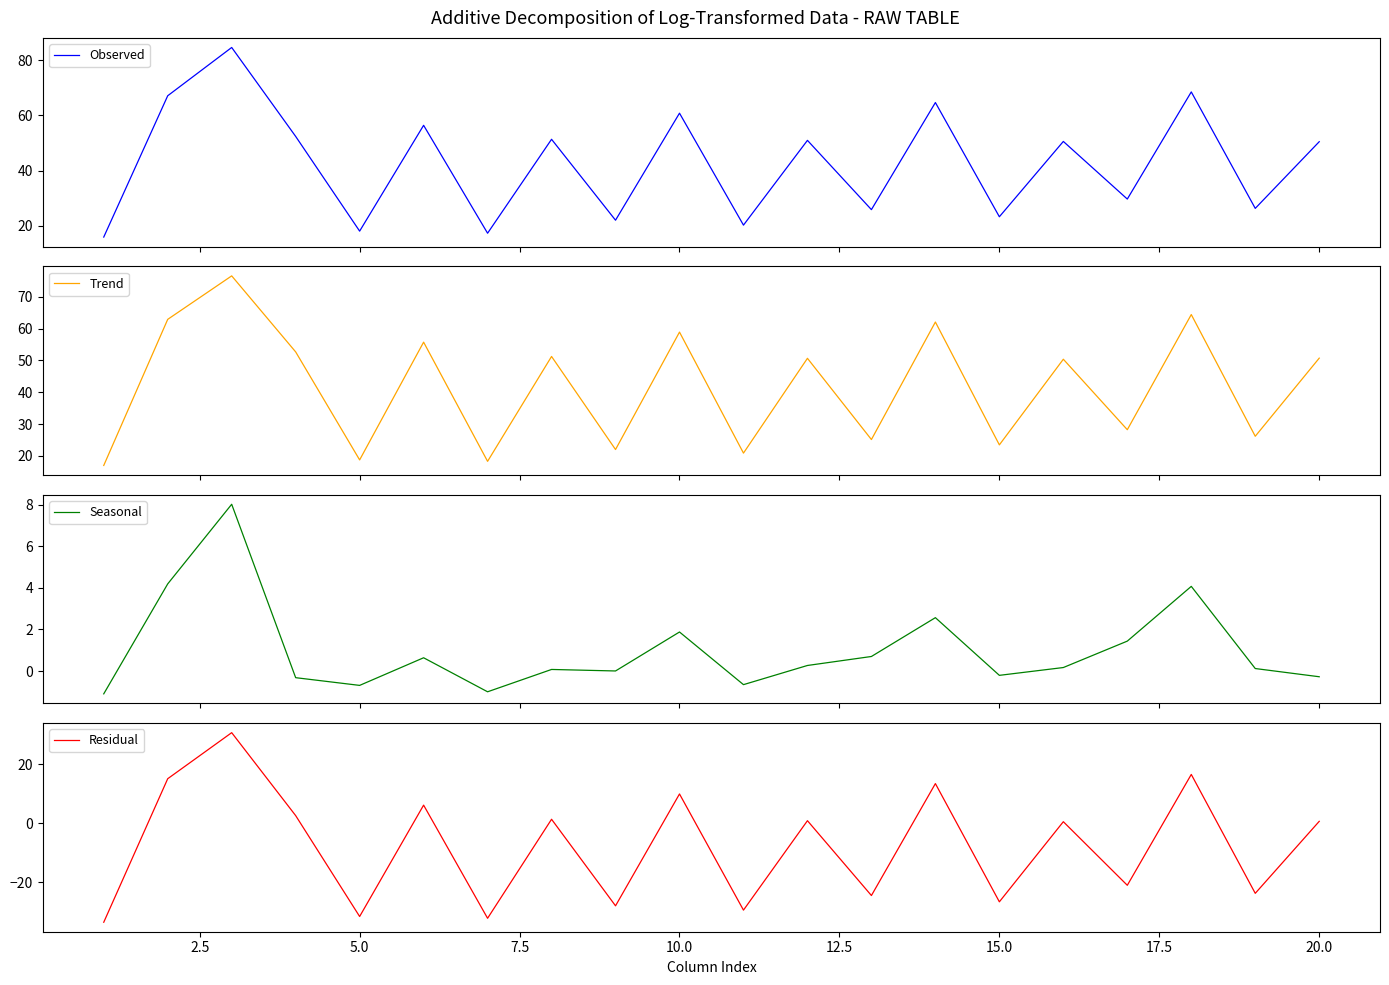

How many lines are shown in the chart?

4